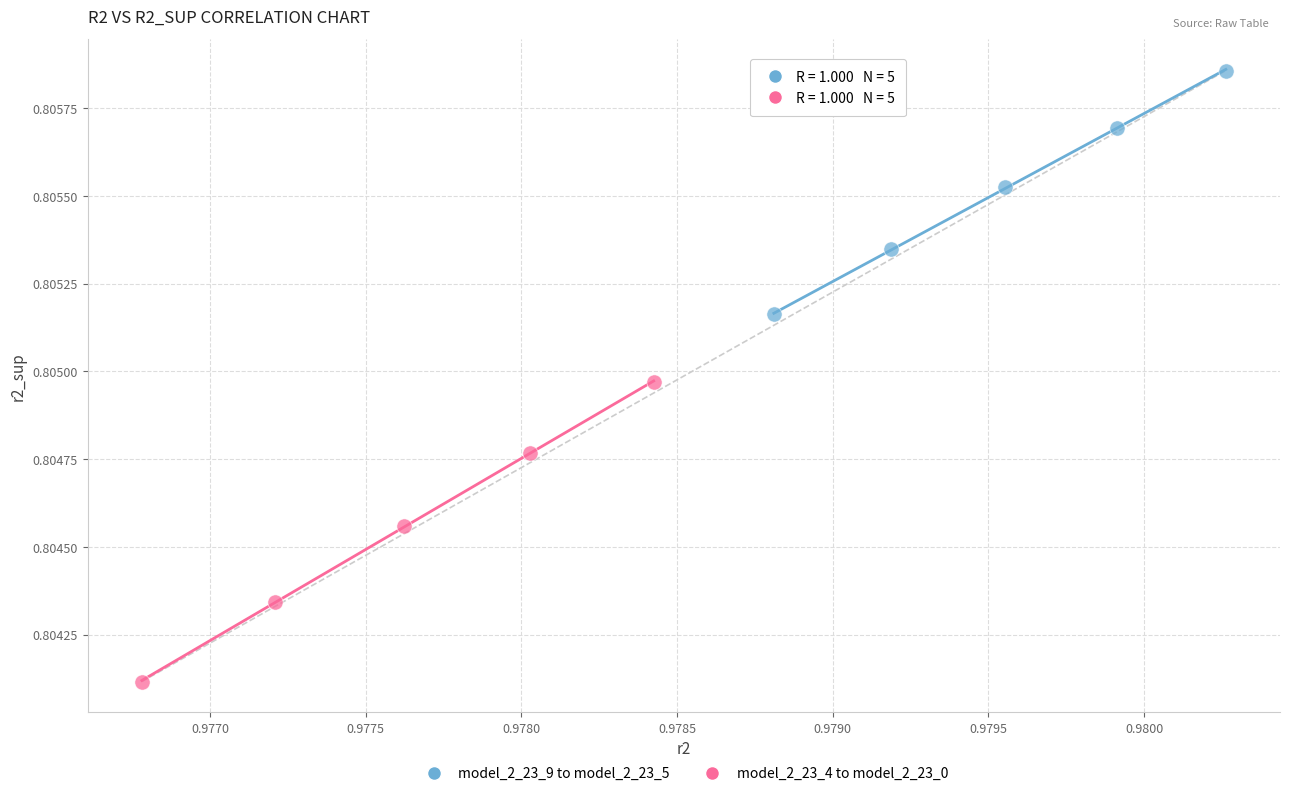

Which series has the largest Y range (max minus min)?

model_2_23_4 to model_2_23_0